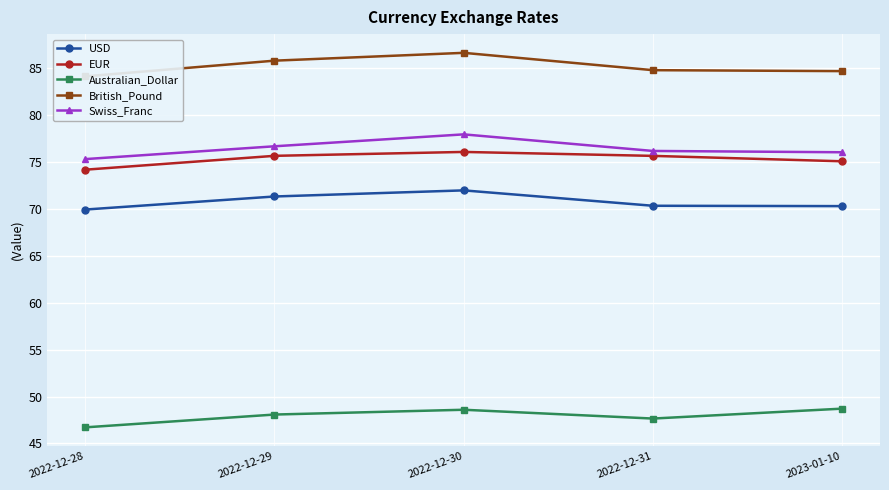

Reading left to right, transcribe all the data shown in this chart.

USD: 69.9	71.3	72.0	70.3	70.3
EUR: 74.2	75.7	76.1	75.7	75.1
Australian_Dollar: 46.7	48.1	48.6	47.7	48.7
British_Pound: 84.1	85.8	86.6	84.8	84.7
Swiss_Franc: 75.3	76.7	77.9	76.2	76.0